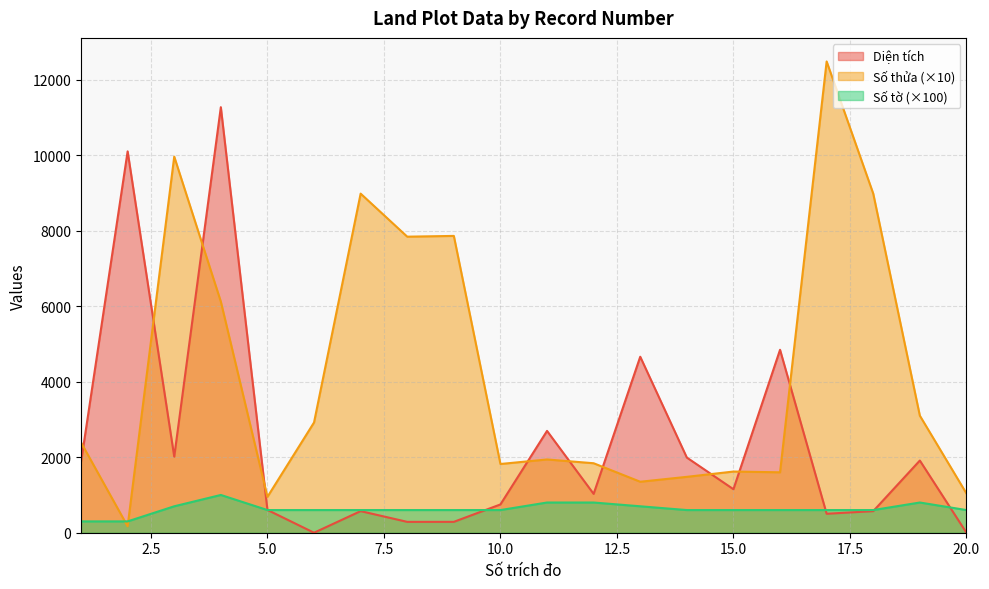

How many lines are shown in the chart?

3